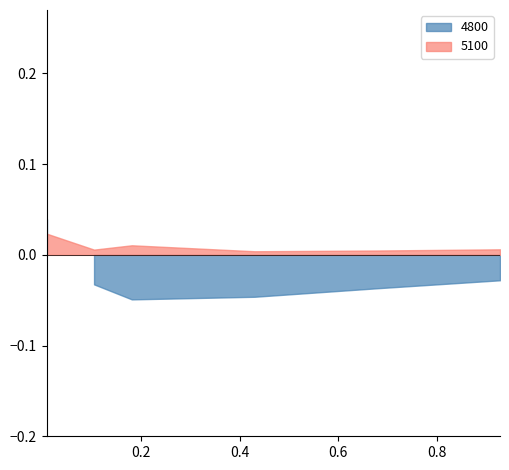

Count the 4800 values in the range 0 to 1.

6